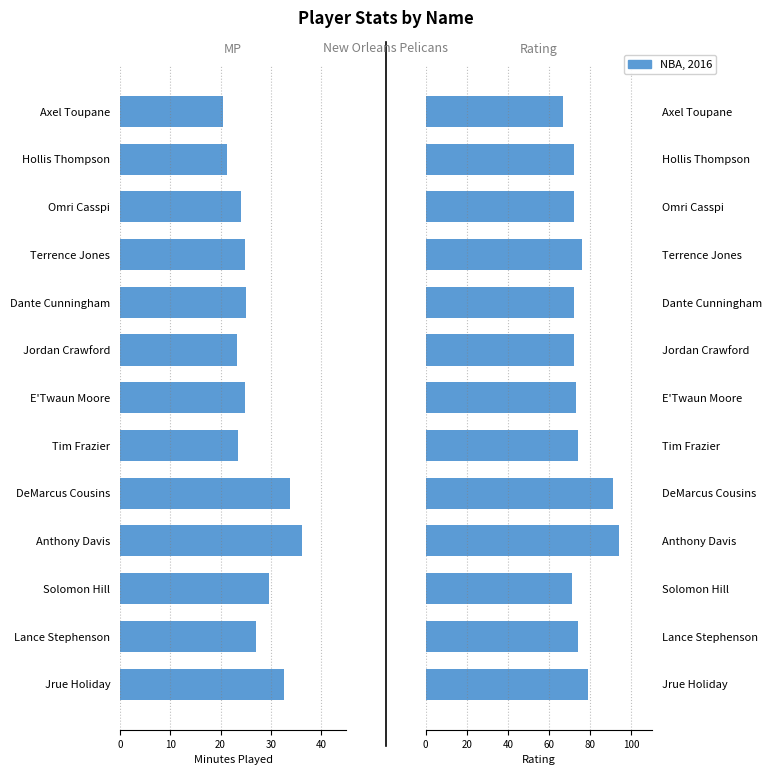

The chart shows a value of 20 at Tim Frazier. True or false?

False